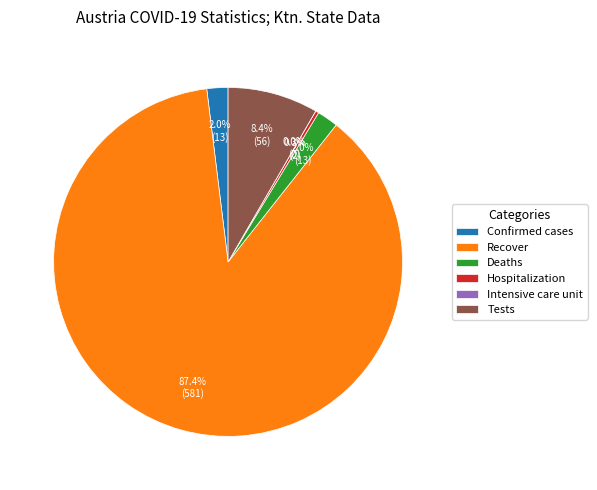

Do Tests and Hospitalization together represent more than half of the pie?

No